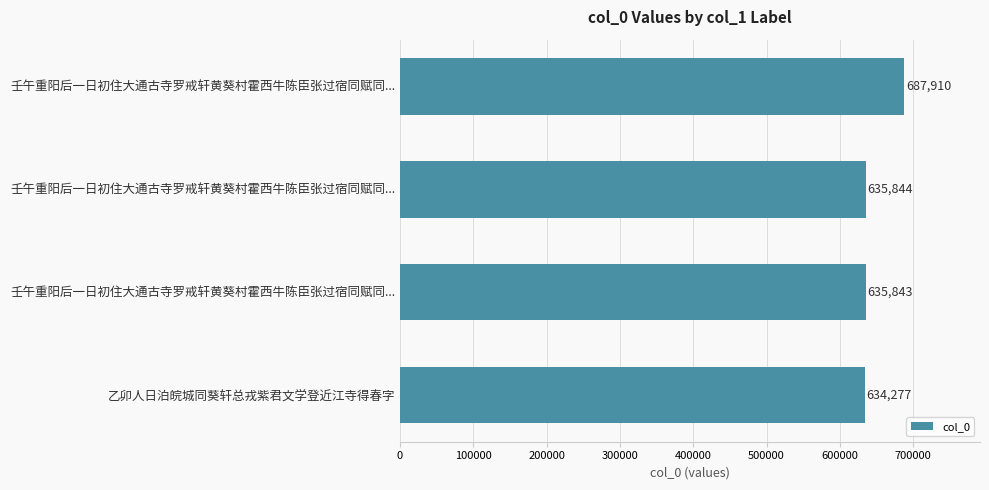

What is the smallest value displayed?

634277